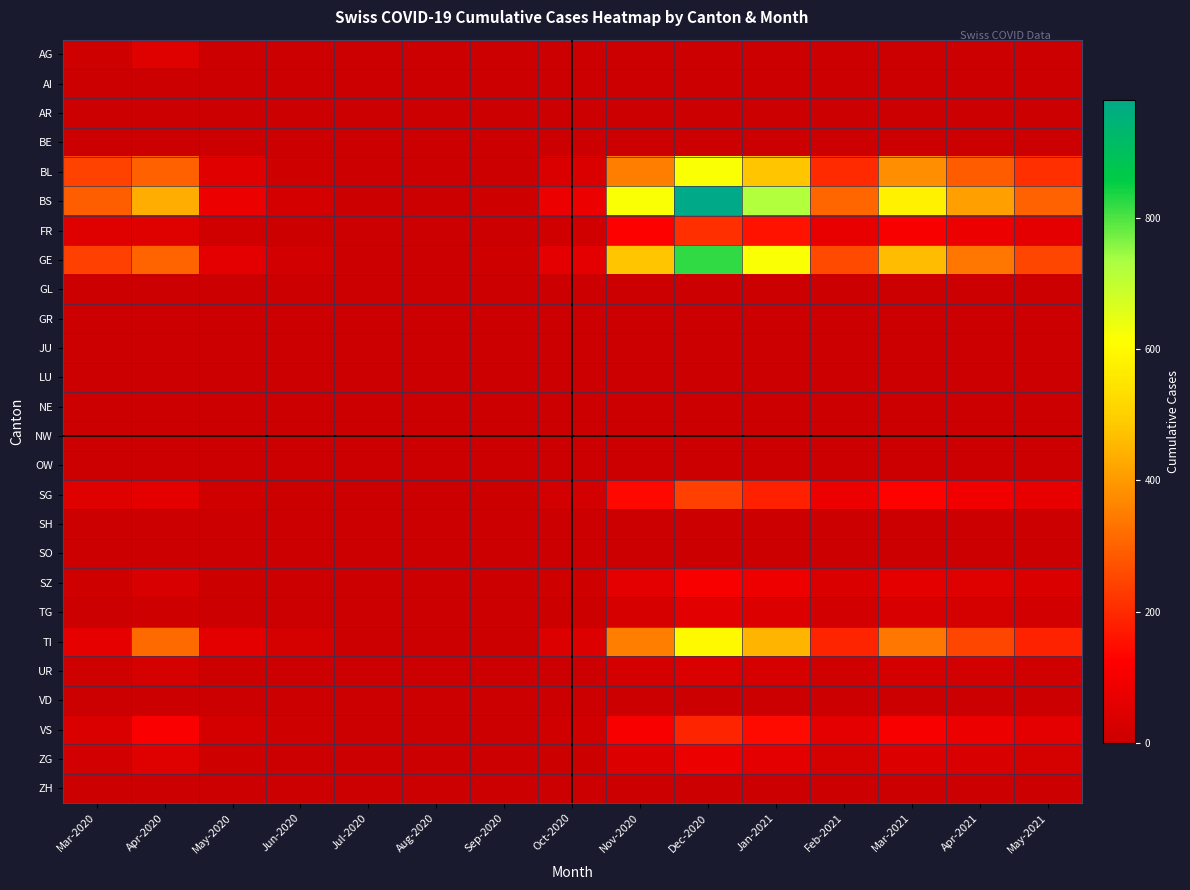

Count the number of data series in this chart.

26